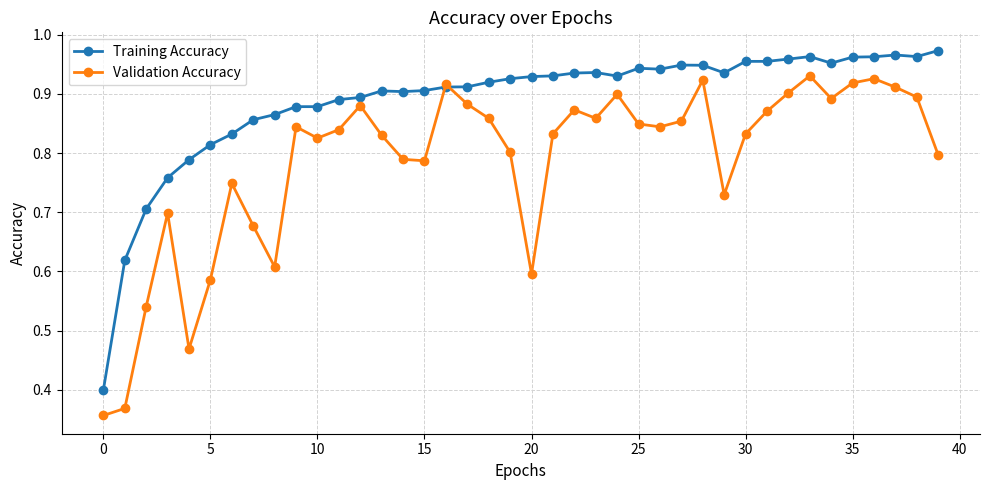

Count the Validation Accuracy values in the range 0 to 1.

40